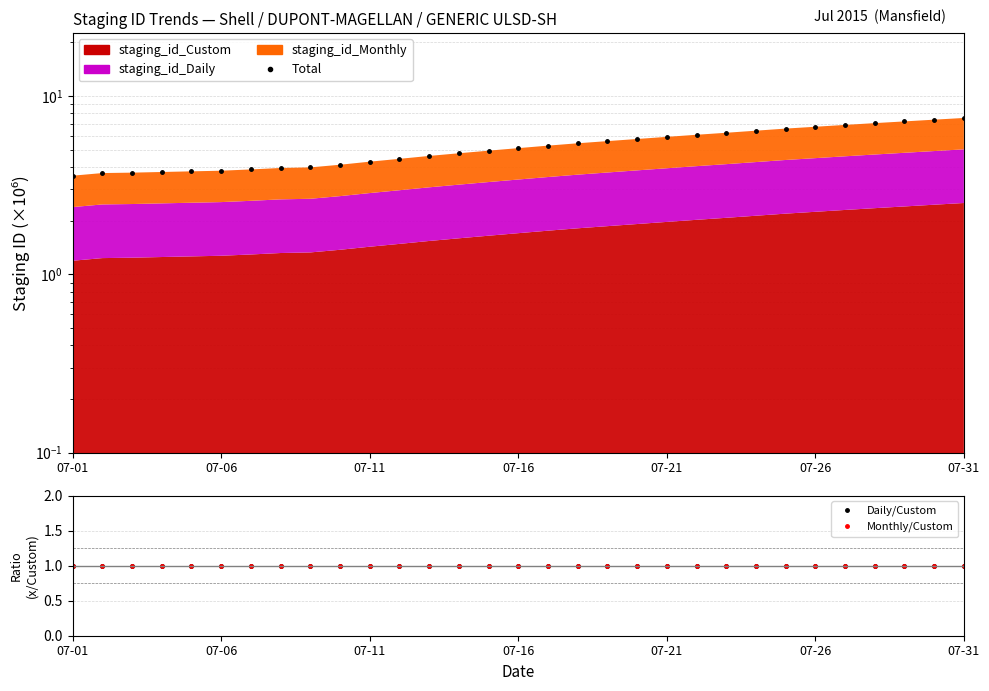

What is the greatest value displayed?

7.5